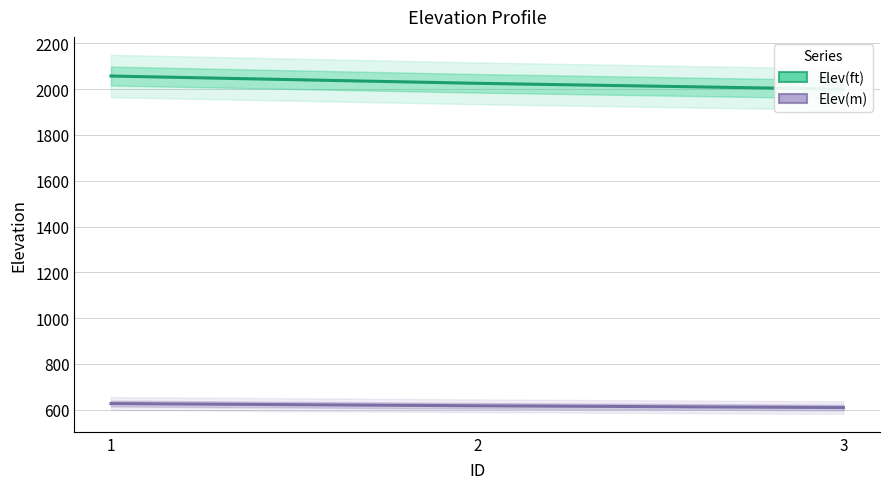

Reading left to right, extract all data points from this chart.

Elev(ft): 1=2057.2	2=2025.4	3=1999.5
Elev(m): 1=627.0	2=617.3	3=609.5